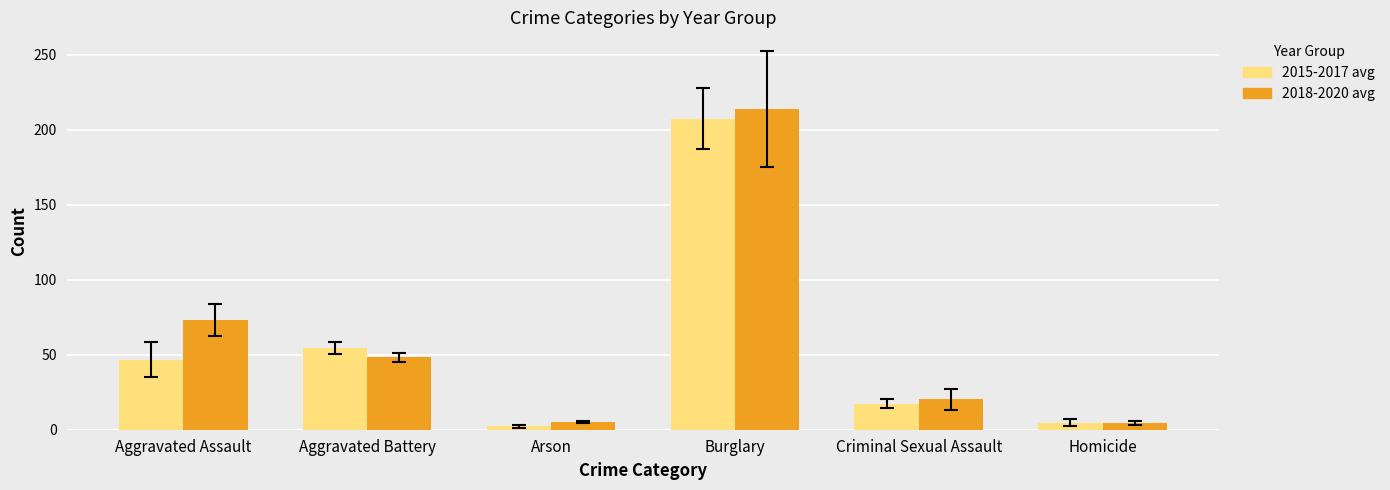

What is the sum of the 2015-2017 avg values at Aggravated Battery and Burglary?

262.0